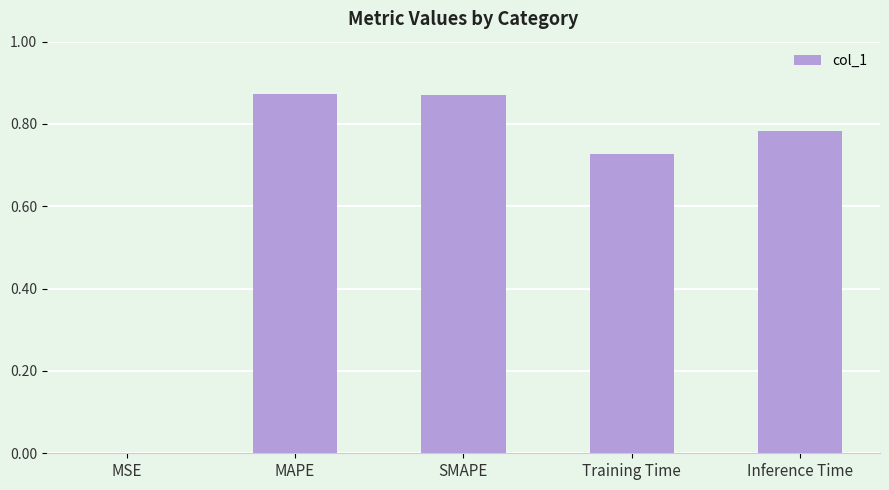

Is it true that the value at Training Time is 0.2?

False